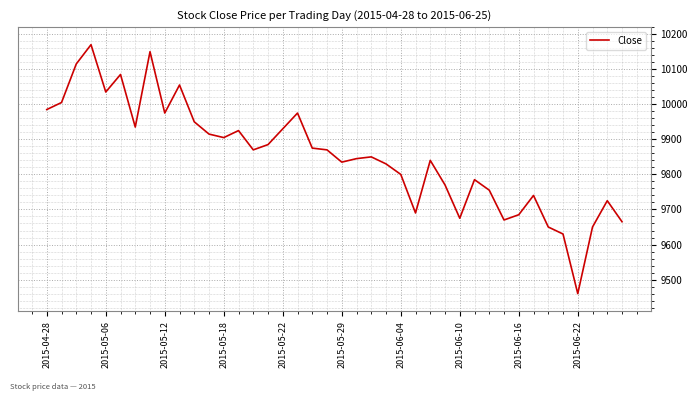

How many lines are shown in the chart?

1